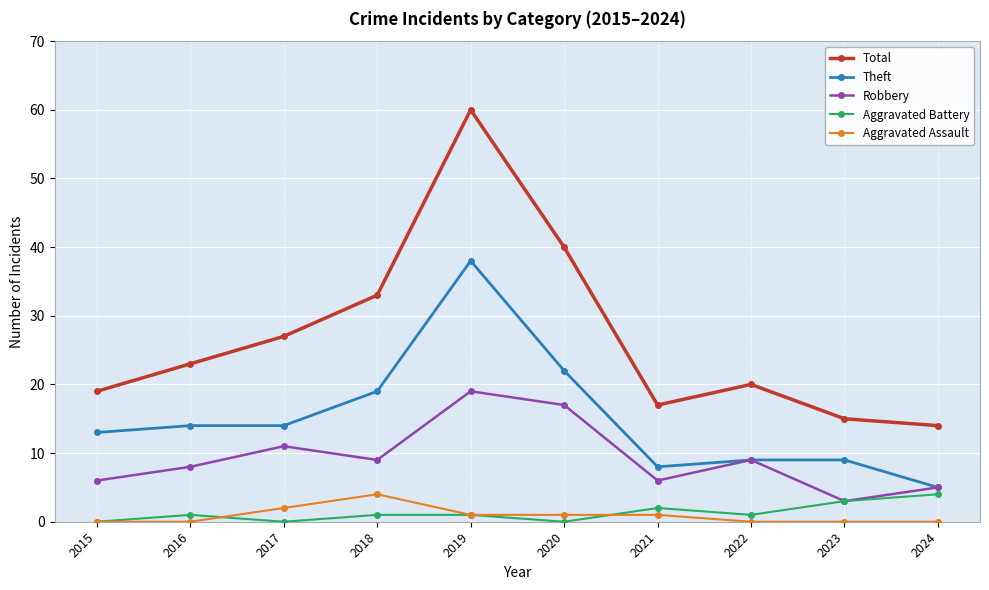

How many interior local valleys does the Robbery series have?

3